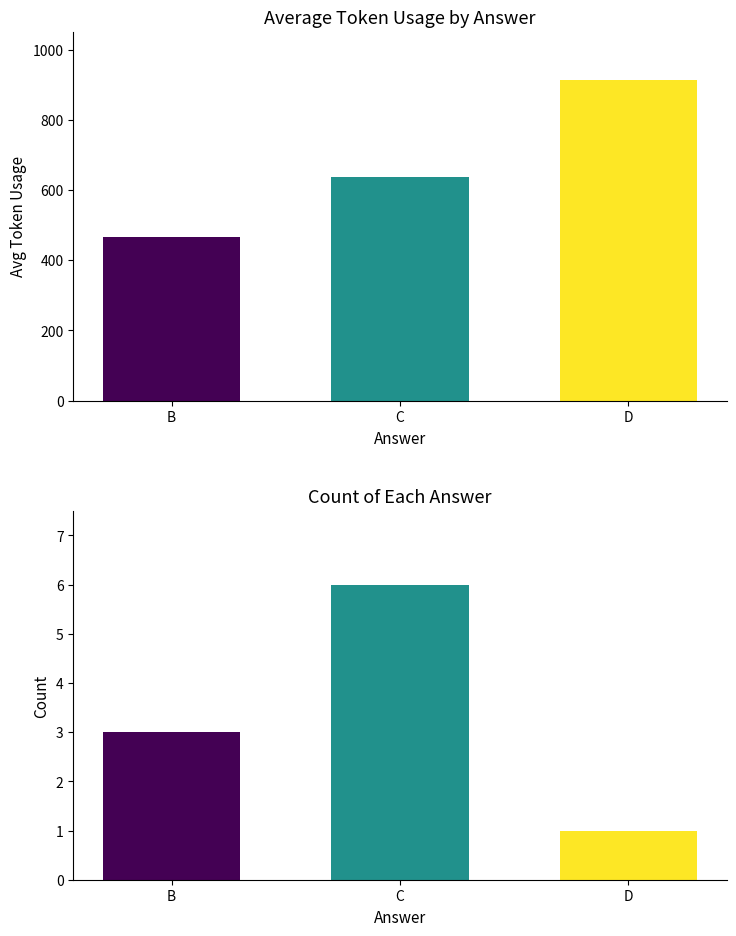

What are all the series names shown in the legend?

Avg Token Usage, Count